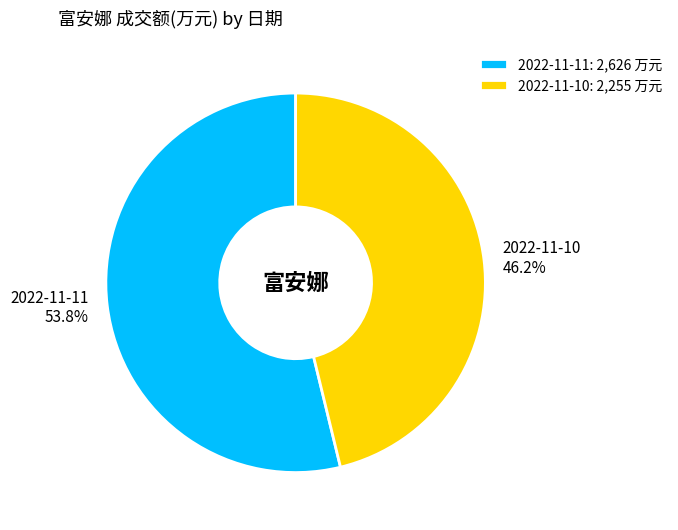

Count the number of slices in the pie.

2